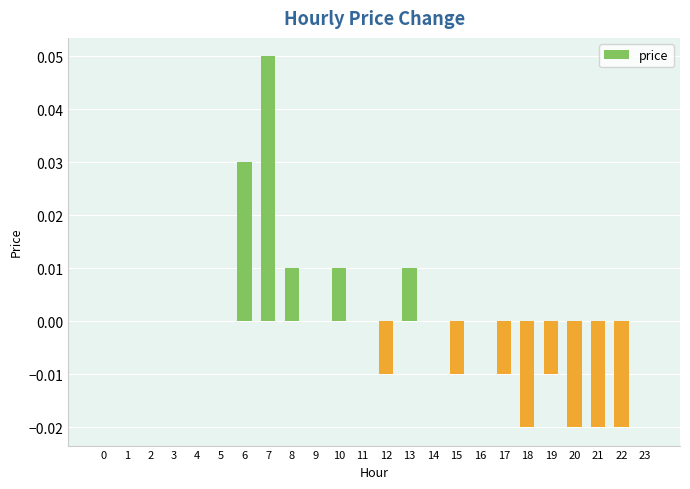

True or false: the data shows 0.0 at 8.

True